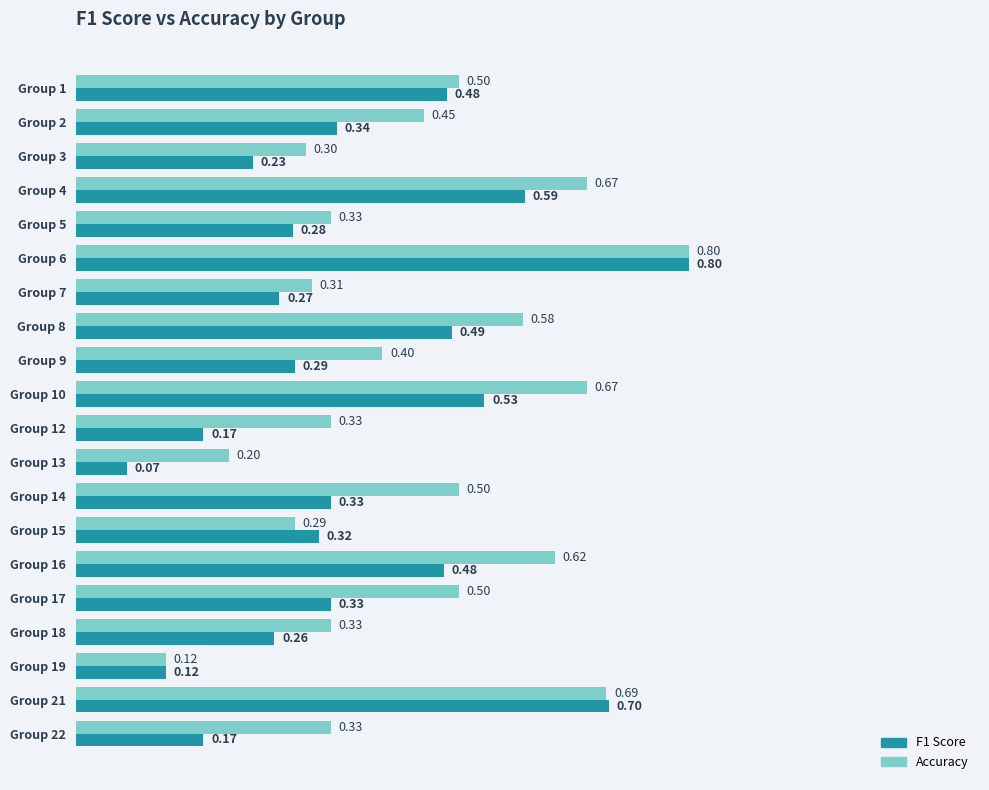

What is the difference between the second highest and second lowest values in the Accuracy series?

0.5